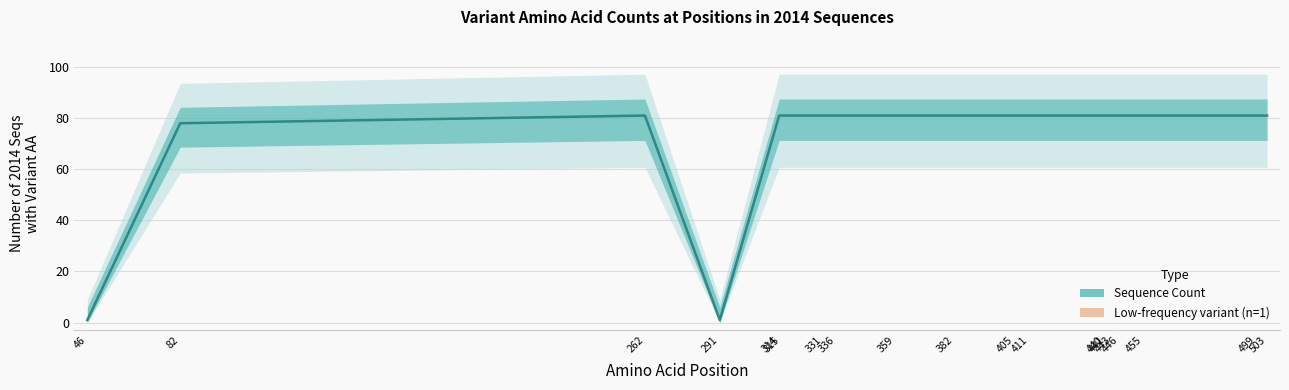

Is it true that the value at 405 is 81?

True